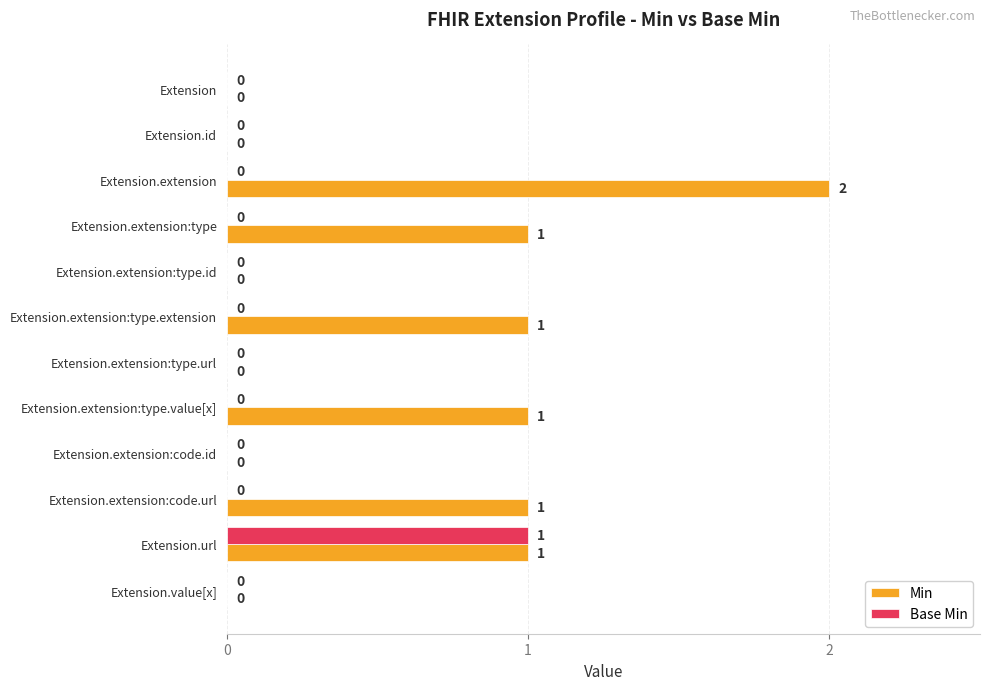

How many data points in Base Min are above 0?

1